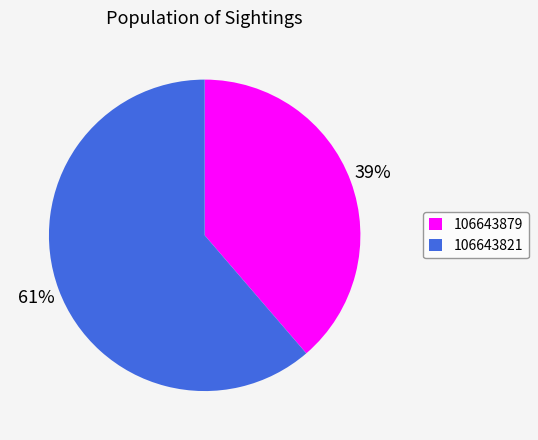

What percentage is the 106643879 slice, to the nearest percent?

39%